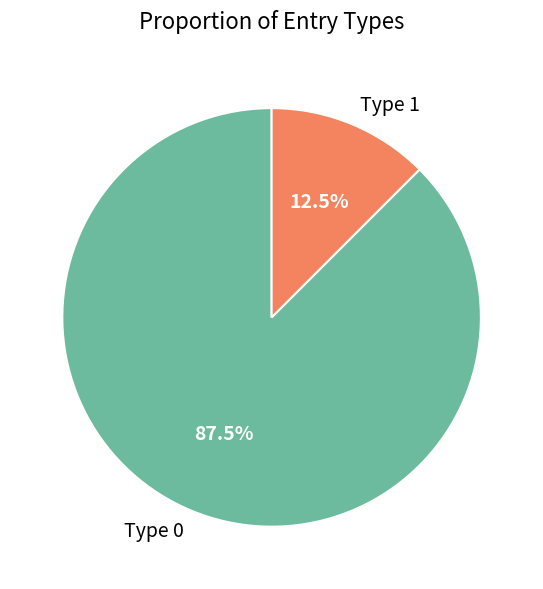

Which category accounts for the majority?

Type 0